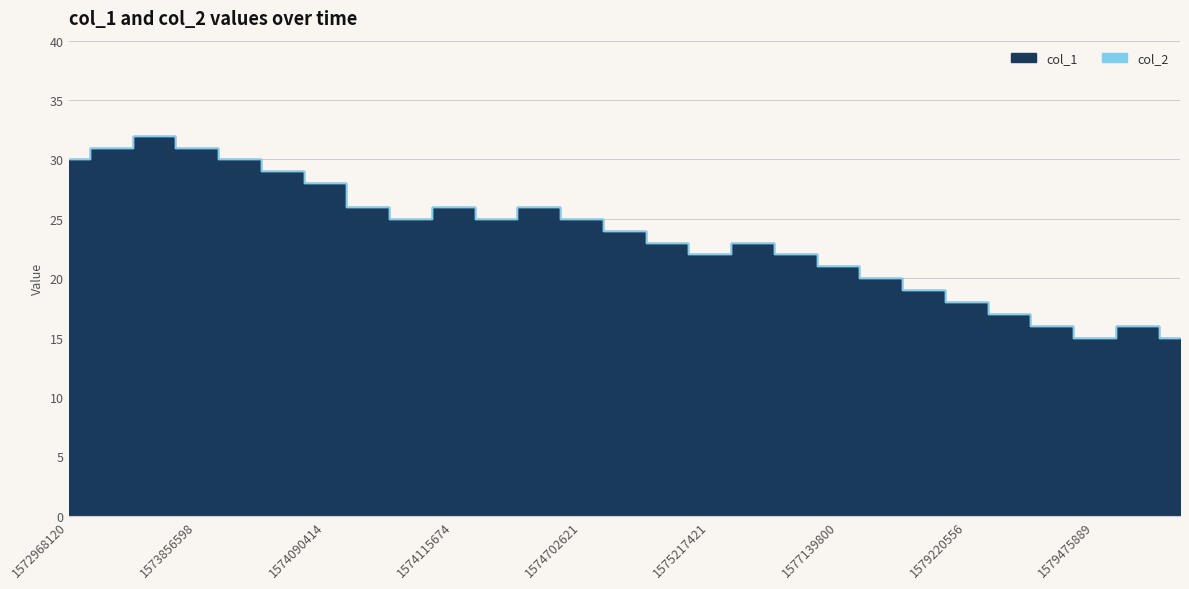

Rank the series by their maximum value, from lowest to highest.

col_2, col_1